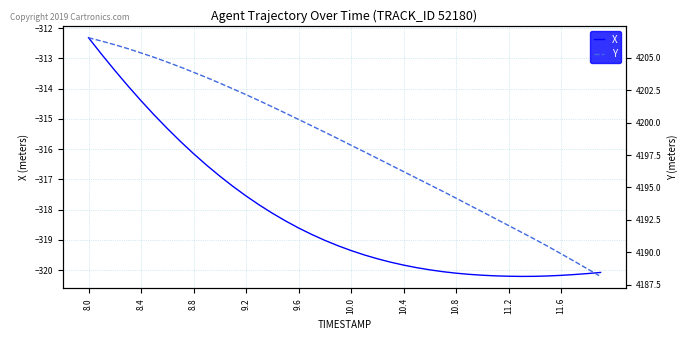

Which category has the highest value in the X series?

8.0